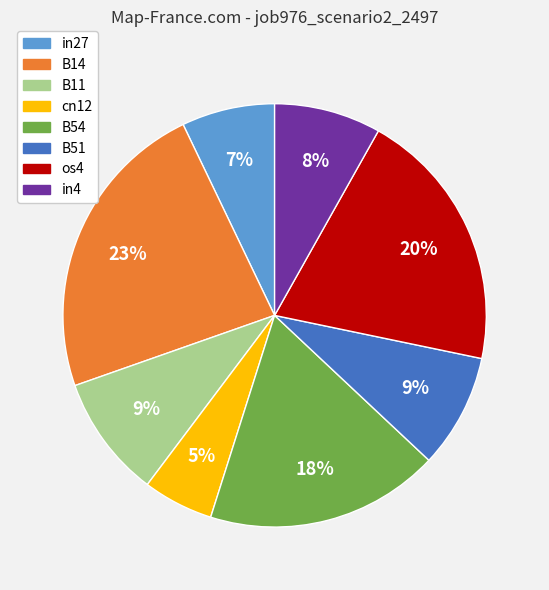

To the nearest percent, what percentage of the pie is B11?

9%